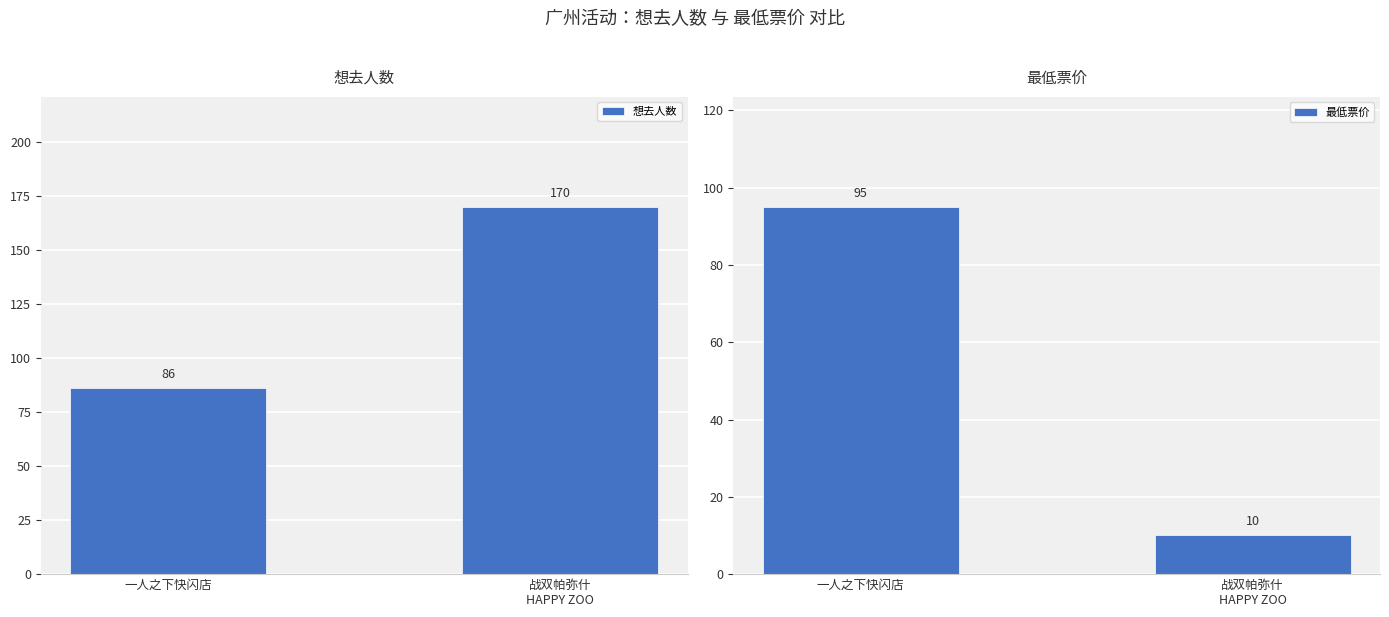

Rank the series by their average value, from highest to lowest.

想去人数, 最低票价